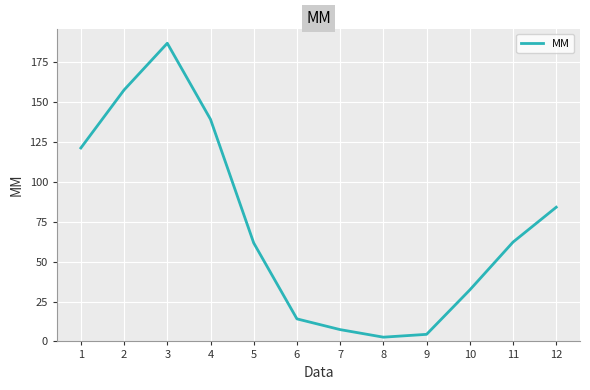

Read the value at 9.

4.4